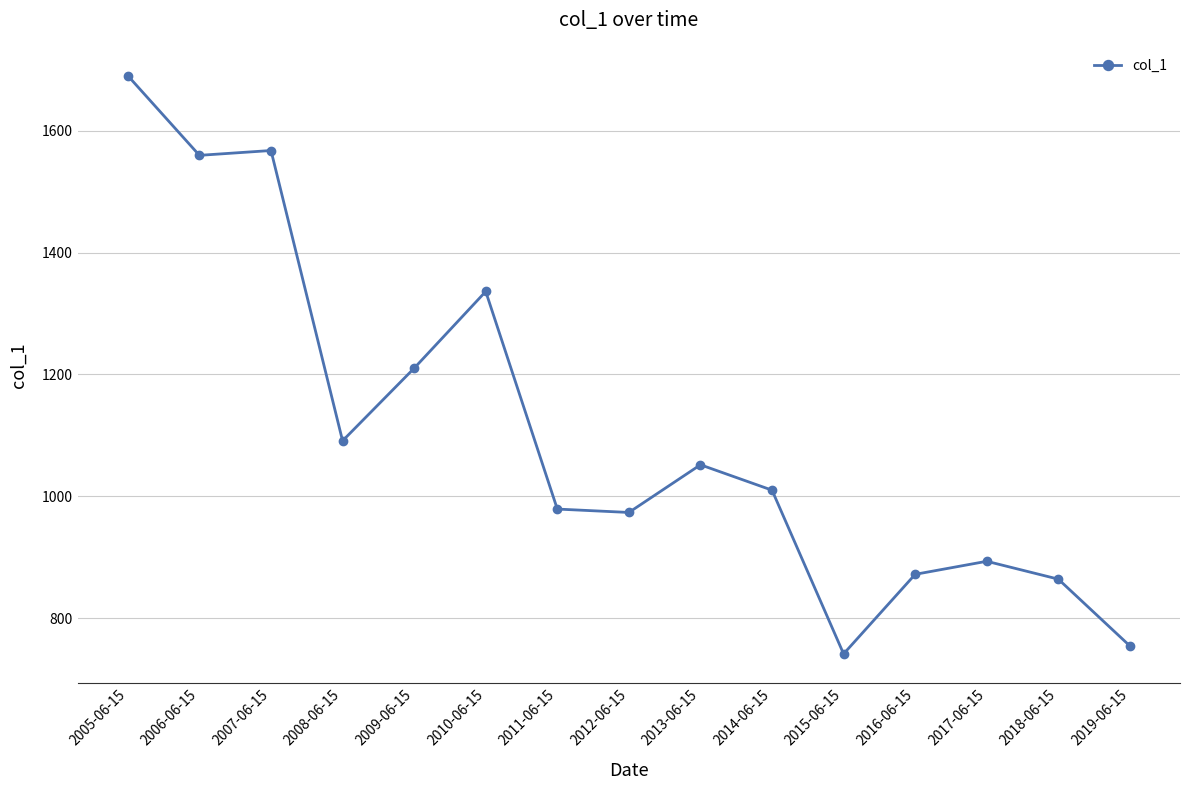

What is the label of the 3rd point from the left?

2007-06-15